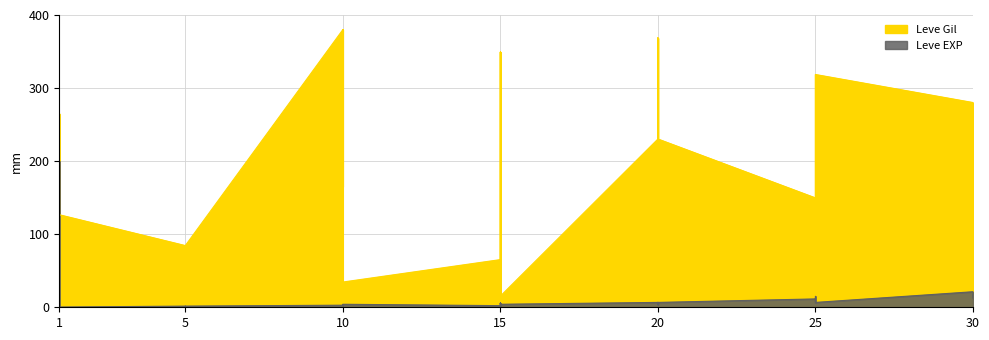

What is the difference between the highest and lowest values at 25?

138.3